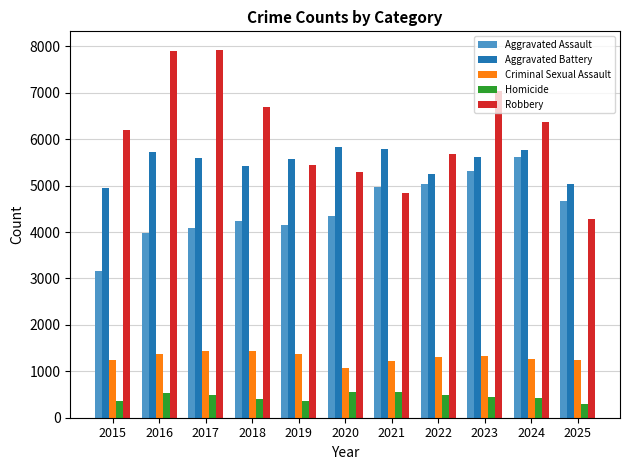

Is it true that Homicide equals 357 at 2019?

True